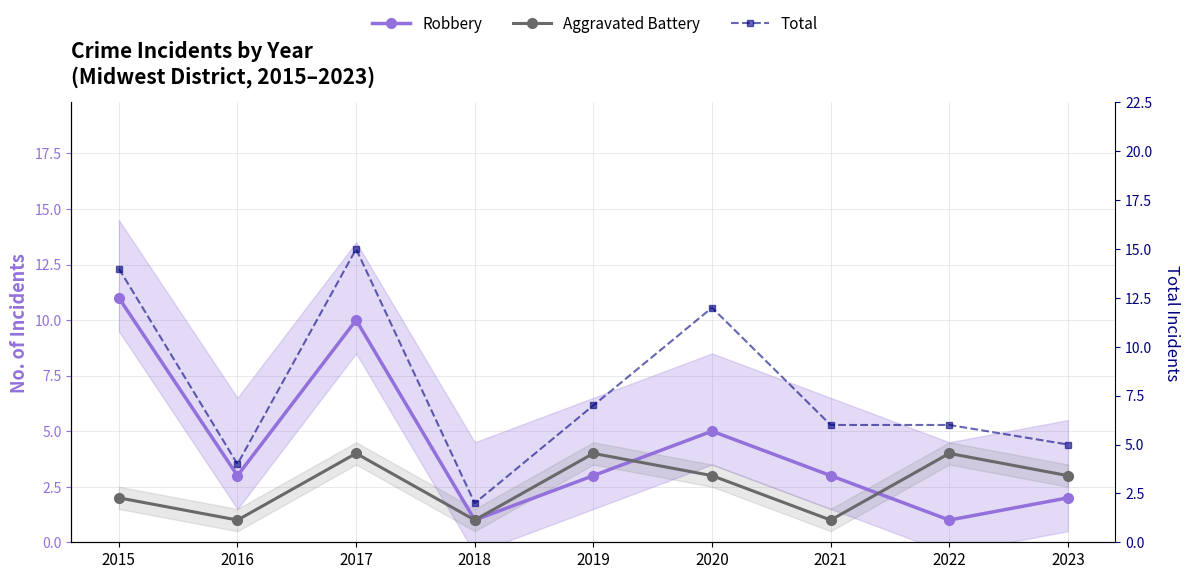

What is the lowest value of the Robbery series?

1